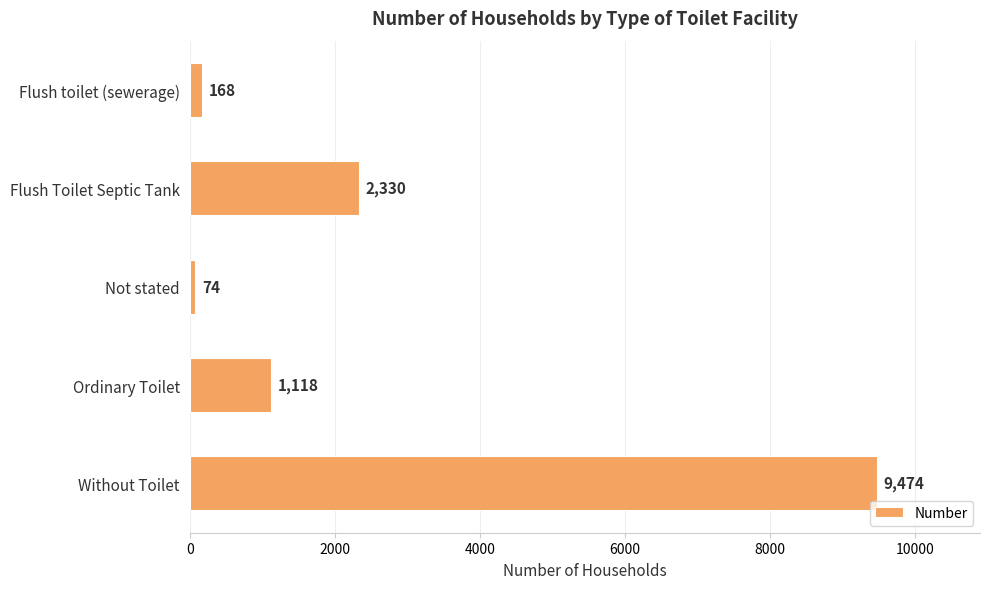

True or false: the data shows 74 at Not stated.

True